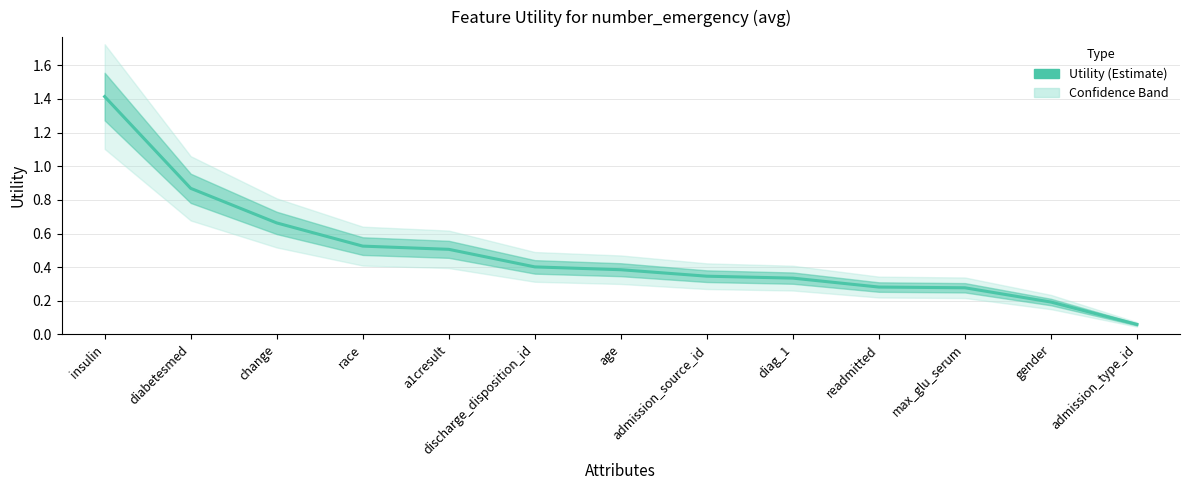

Rank the categories by value from highest to lowest.

insulin, diabetesmed, change, race, a1cresult, discharge_disposition_id, age, admission_source_id, diag_1, readmitted, max_glu_serum, gender, admission_type_id